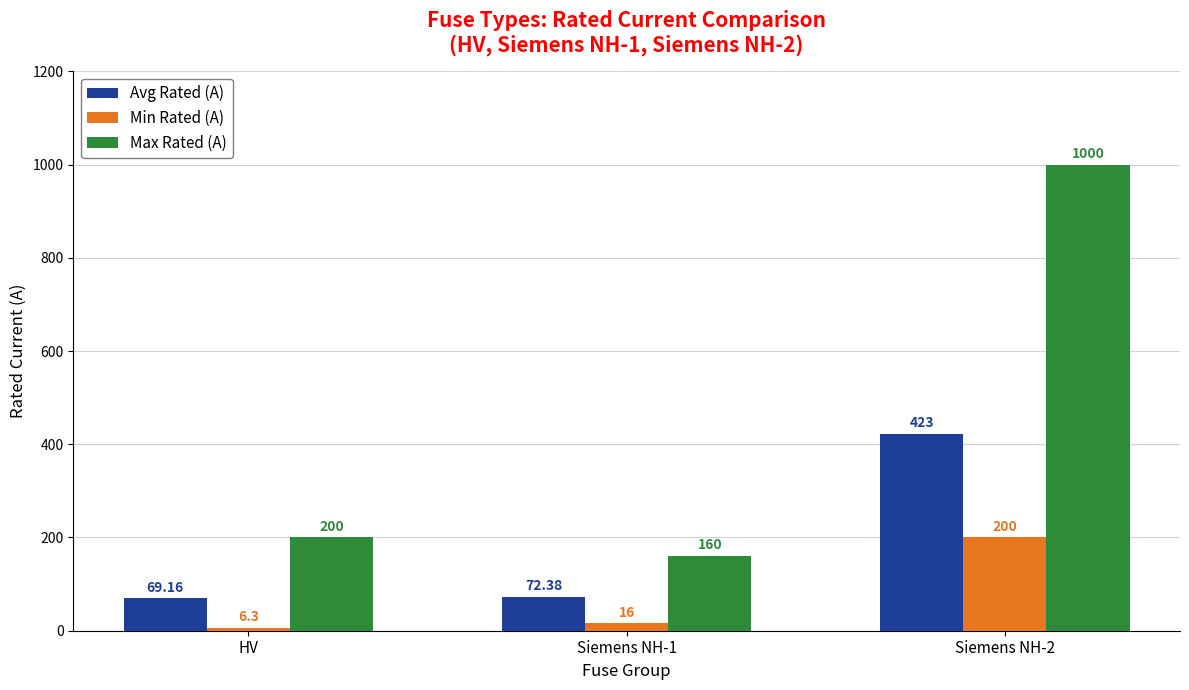

What is the sum of all Max Rated (A) values?

1360.0